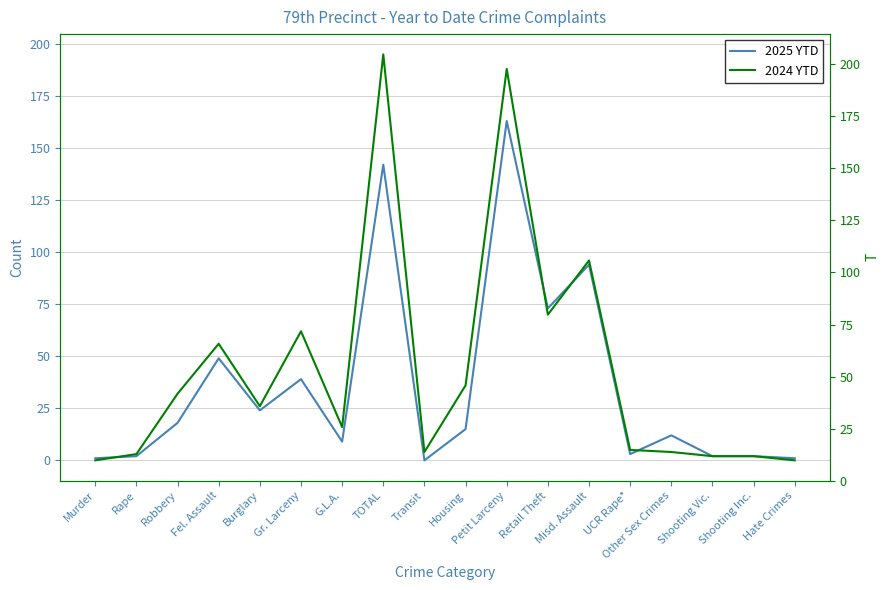

Which series changed the most between Transit and Shooting Inc.?

2025 YTD